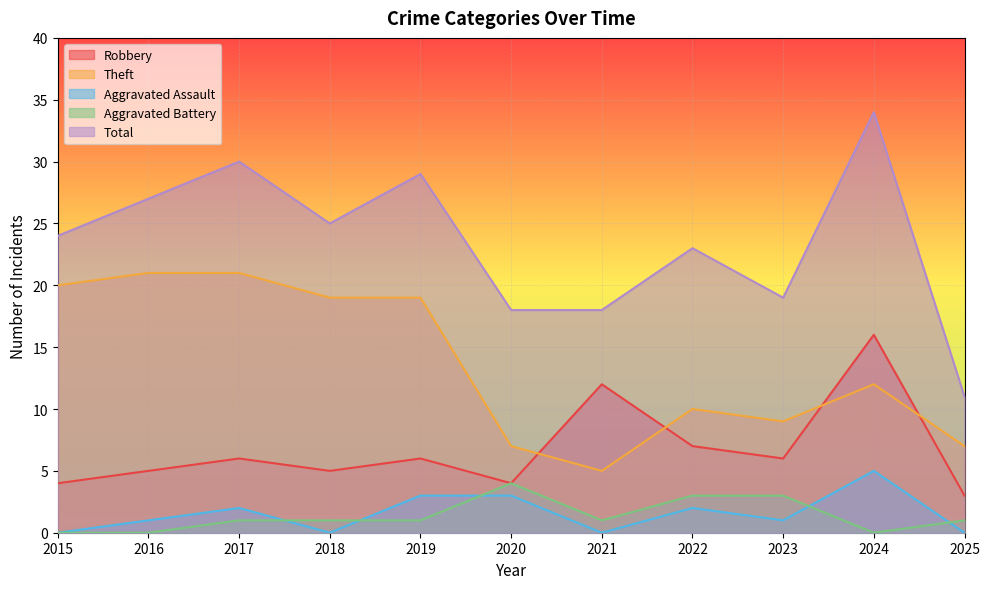

Which has a higher value, 2017 or 2018?

2017